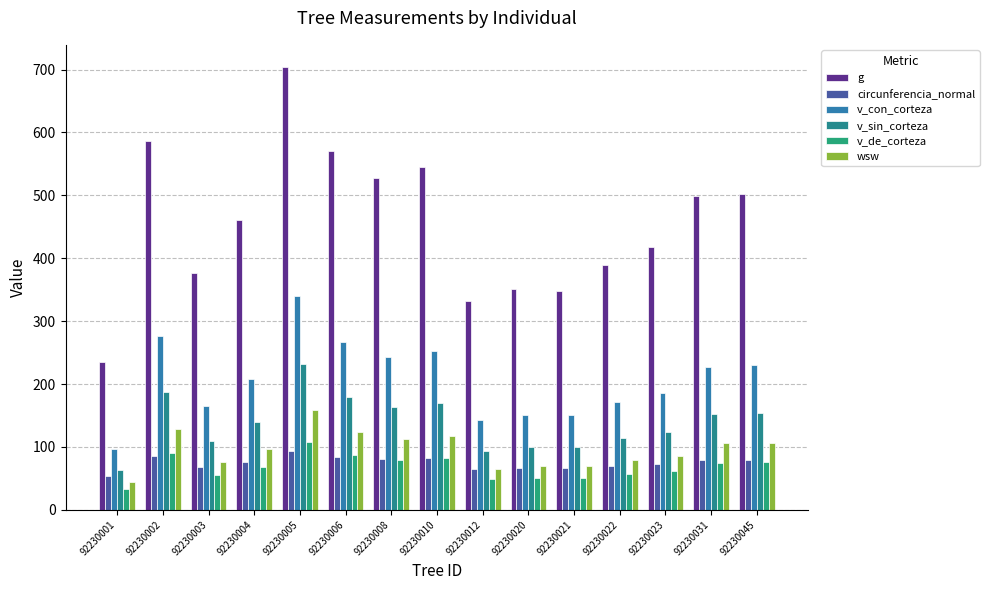

Reading left to right, extract all data points from this chart.

g: 92230001=235.2	92230002=585.7	92230003=376.3	92230004=461.1	92230005=704.1	92230006=571.2	92230008=527.5	92230010=544.5	92230012=332.4	92230020=350.3	92230021=347.9	92230022=389.1	92230023=417.8	92230031=498.9	92230045=502.5
circunferencia_normal: 92230001=54.4	92230002=85.8	92230003=68.8	92230004=76.1	92230005=94.1	92230006=84.7	92230008=81.4	92230010=82.7	92230012=64.6	92230020=66.3	92230021=66.1	92230022=69.9	92230023=72.5	92230031=79.2	92230045=79.5
v_con_corteza: 92230001=97.0	92230002=276.3	92230003=164.5	92230004=207.9	92230005=340.0	92230006=266.6	92230008=242.8	92230010=252.0	92230012=142.5	92230020=151.4	92230021=150.3	92230022=170.8	92230023=185.2	92230031=227.7	92230045=229.5
v_sin_corteza: 92230001=63.2	92230002=186.8	92230003=109.2	92230004=139.2	92230005=231.5	92230006=180.0	92230008=163.4	92230010=169.8	92230012=94.2	92230020=100.3	92230021=99.5	92230022=113.6	92230023=123.5	92230031=152.9	92230045=154.1
v_de_corteza: 92230001=33.8	92230002=89.5	92230003=55.3	92230004=68.7	92230005=108.5	92230006=86.6	92230008=79.4	92230010=82.2	92230012=48.4	92230020=51.2	92230021=50.8	92230022=57.2	92230023=61.7	92230031=74.8	92230045=75.3
wsw: 92230001=44.0	92230002=128.2	92230003=75.8	92230004=96.2	92230005=158.8	92230006=124.0	92230008=112.8	92230010=117.1	92230012=65.5	92230020=69.7	92230021=69.1	92230022=78.8	92230023=85.6	92230031=105.6	92230045=106.5